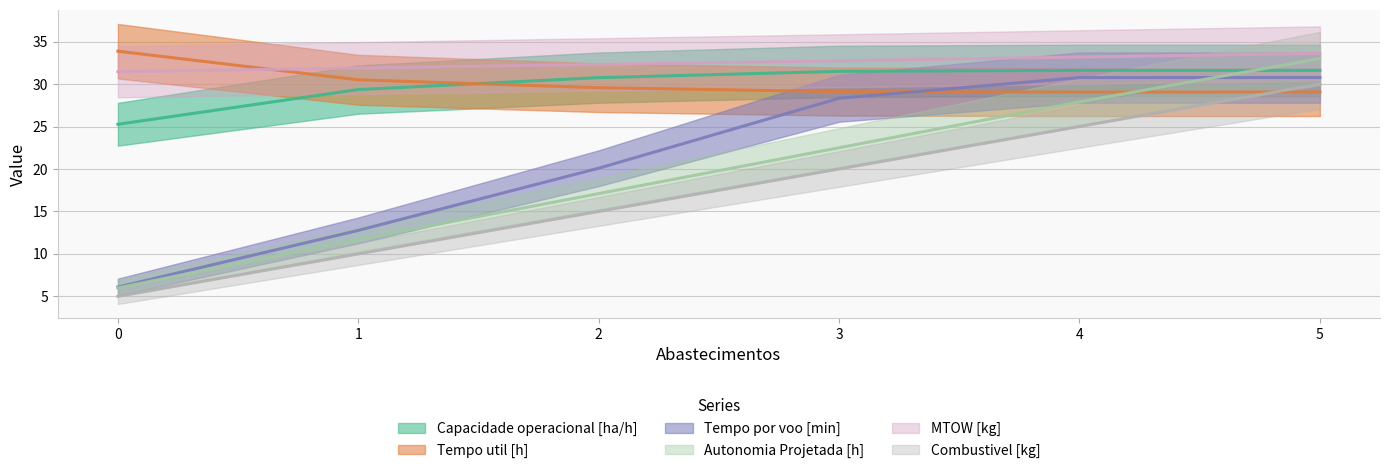

What is the average value of the MTOW [kg] series?

32.5